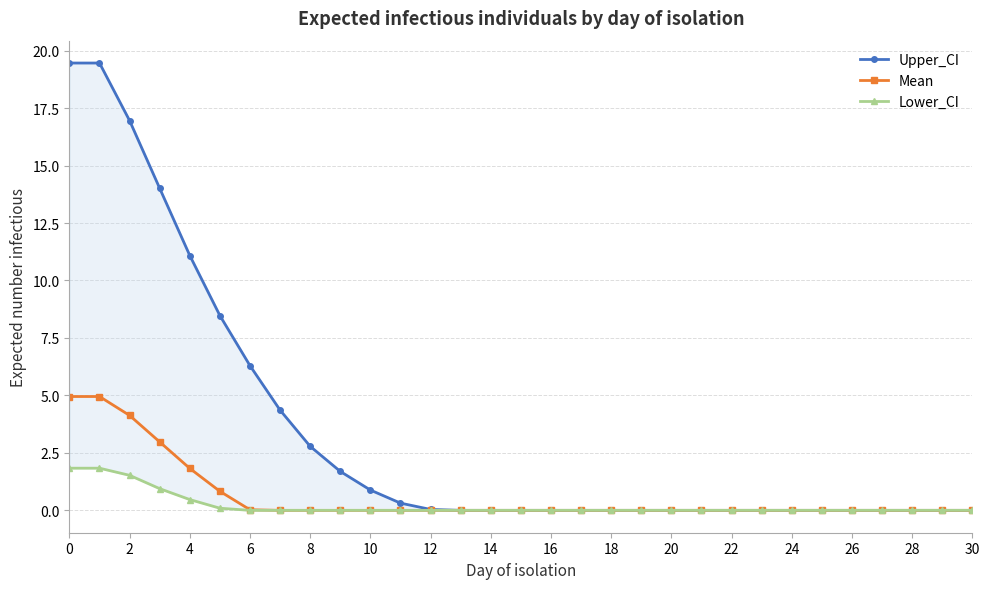

Rank the series by their maximum value, from highest to lowest.

Upper_CI, Mean, Lower_CI